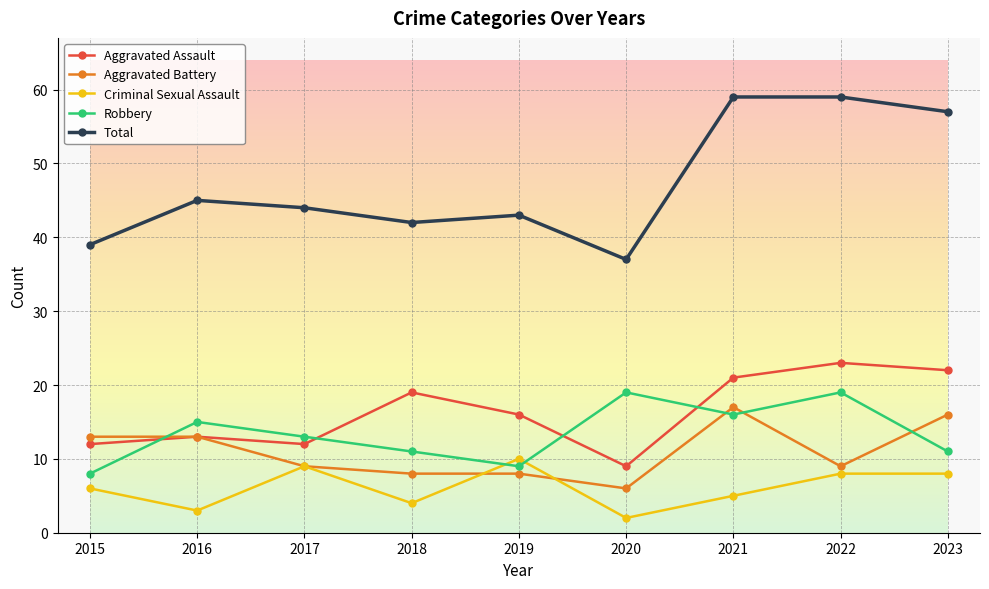

What is the difference between the second highest and second lowest values in the Total series?

20